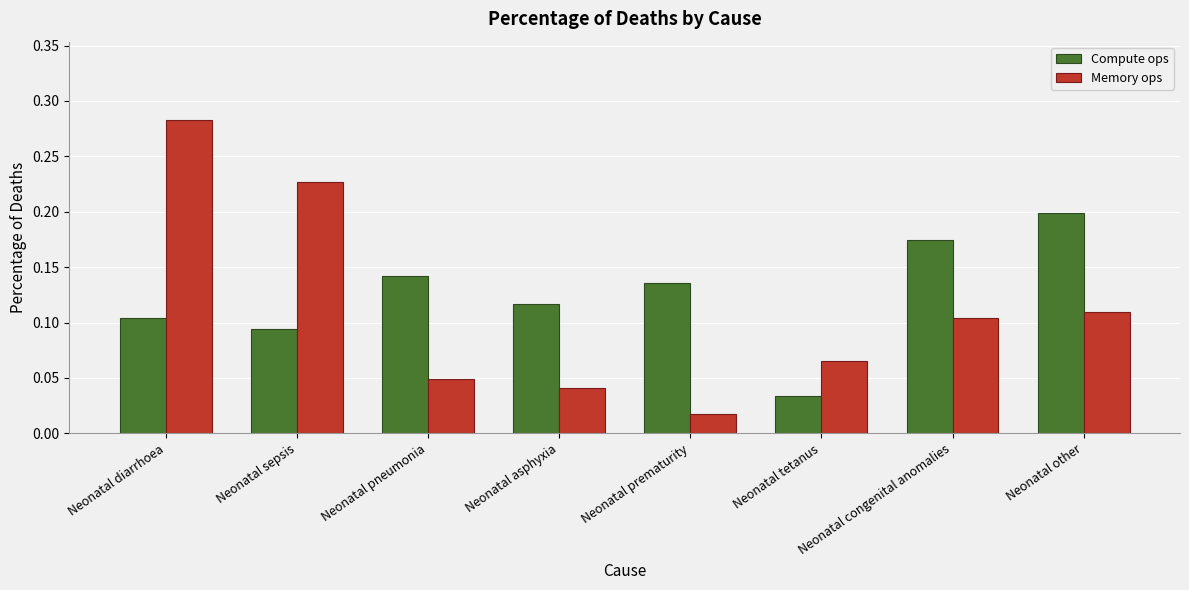

Is the value of Memory ops at Neonatal congenital anomalies greater than the value of Compute ops at Neonatal sepsis?

Yes